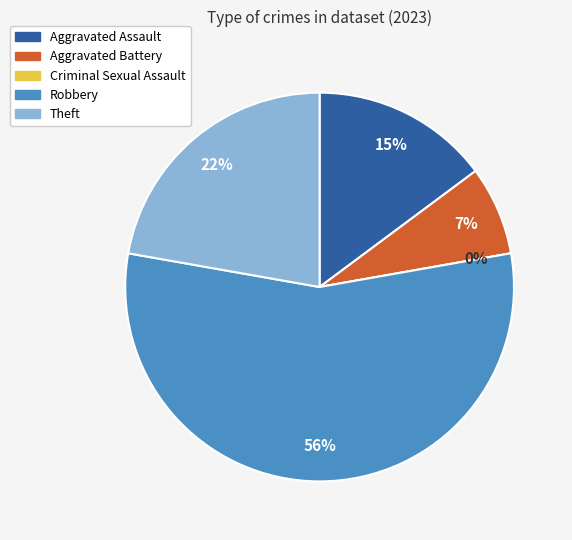

True or false: Aggravated Battery accounts for 2% of the total.

False